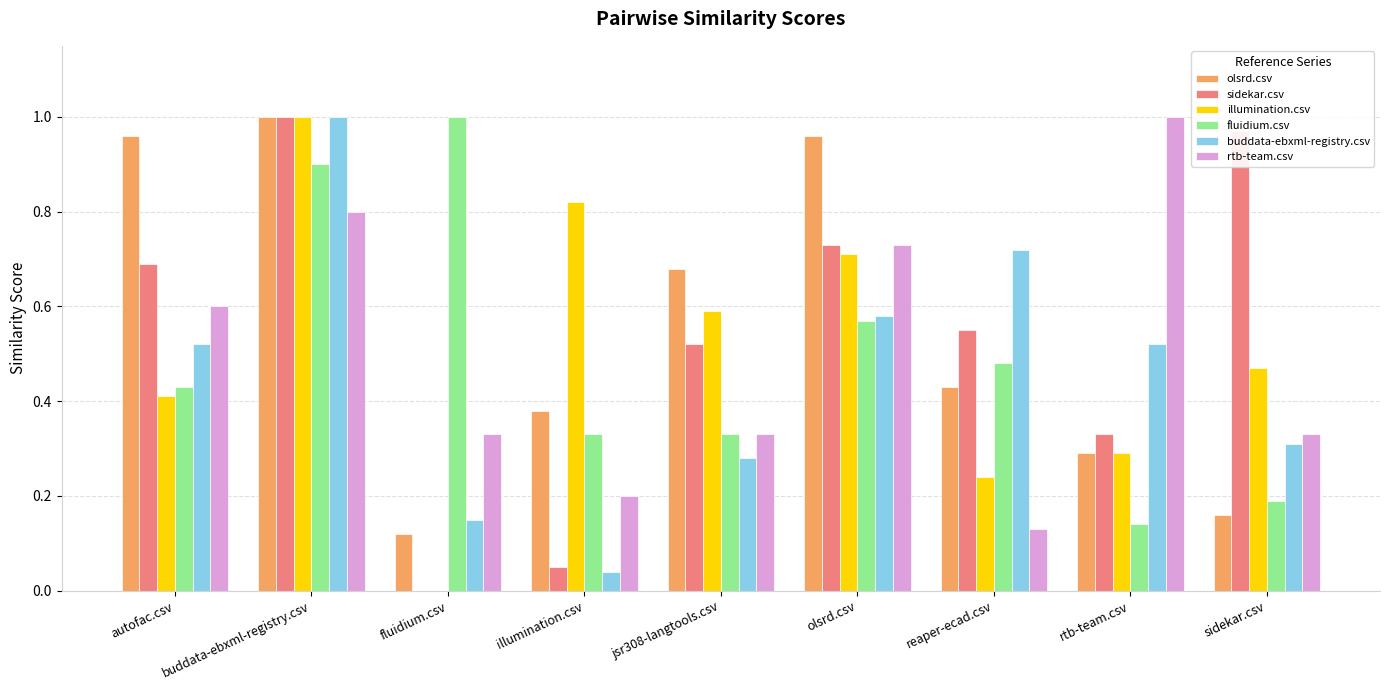

Which series changed the most between illumination.csv and sidekar.csv?

sidekar.csv